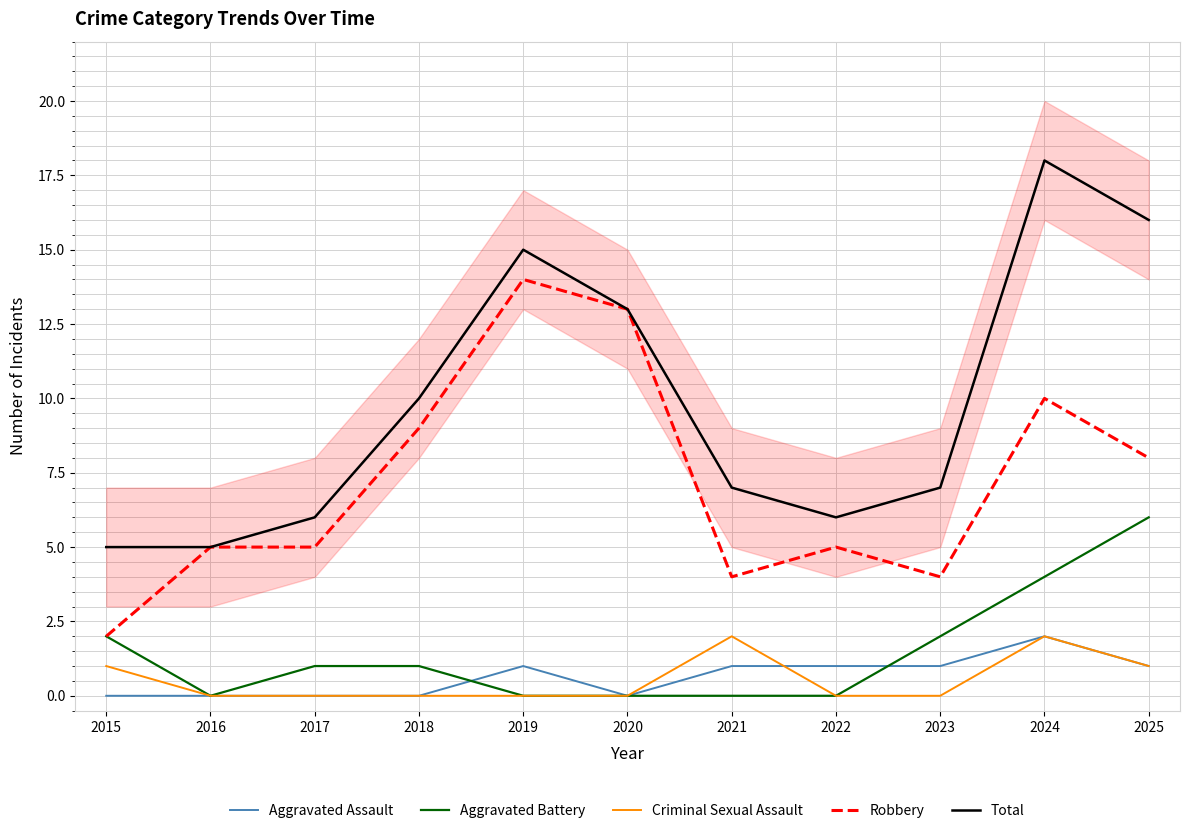

What is the maximum value for Aggravated Battery?

6